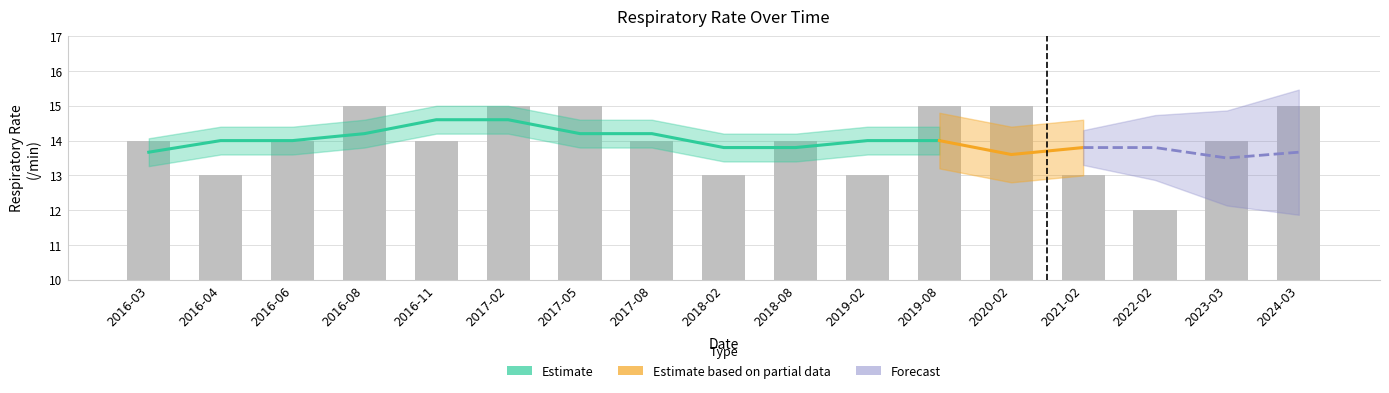

The chart shows a value of 13 at 2016-04. True or false?

True